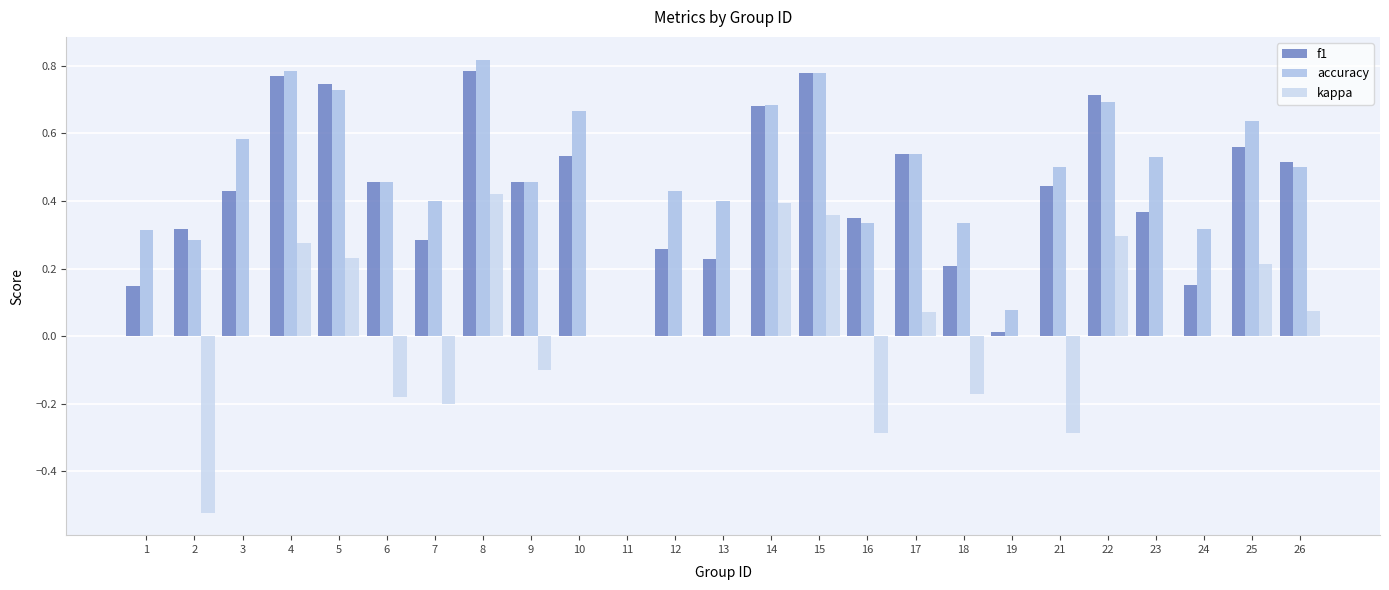

At which label is accuracy closest to 0?

11